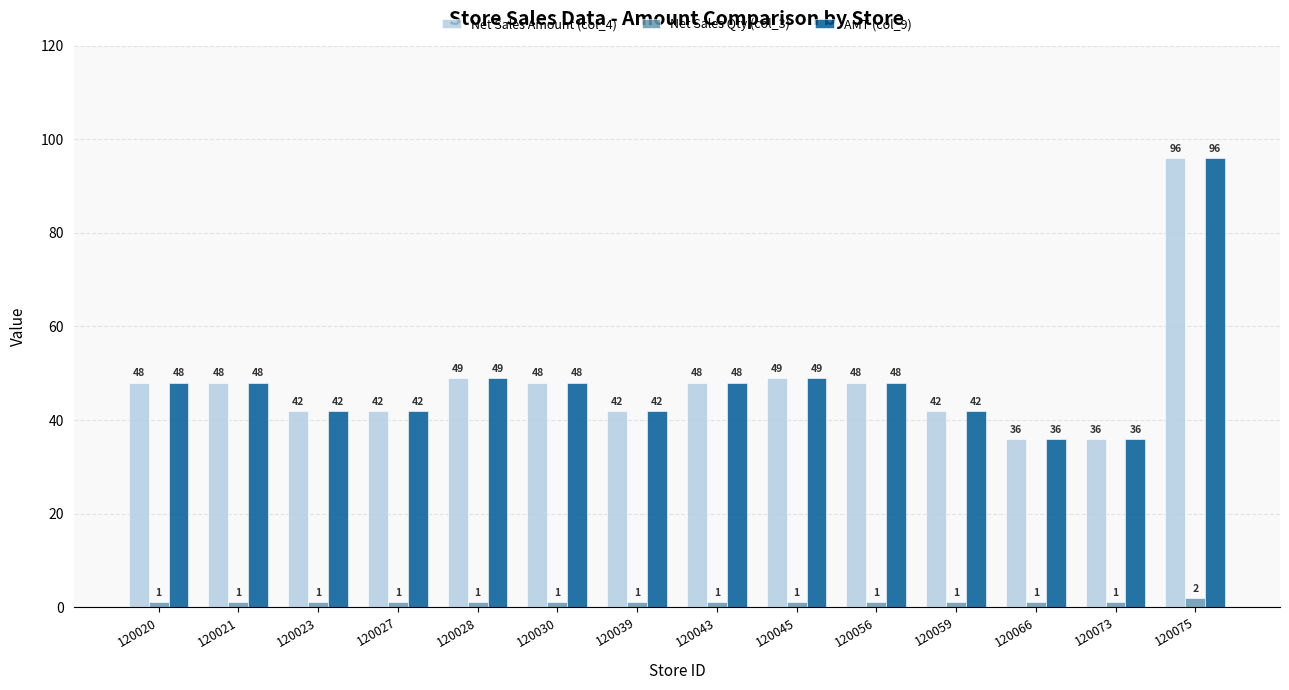

What is the average value of the Net Sales Amount (col_4) series?

48